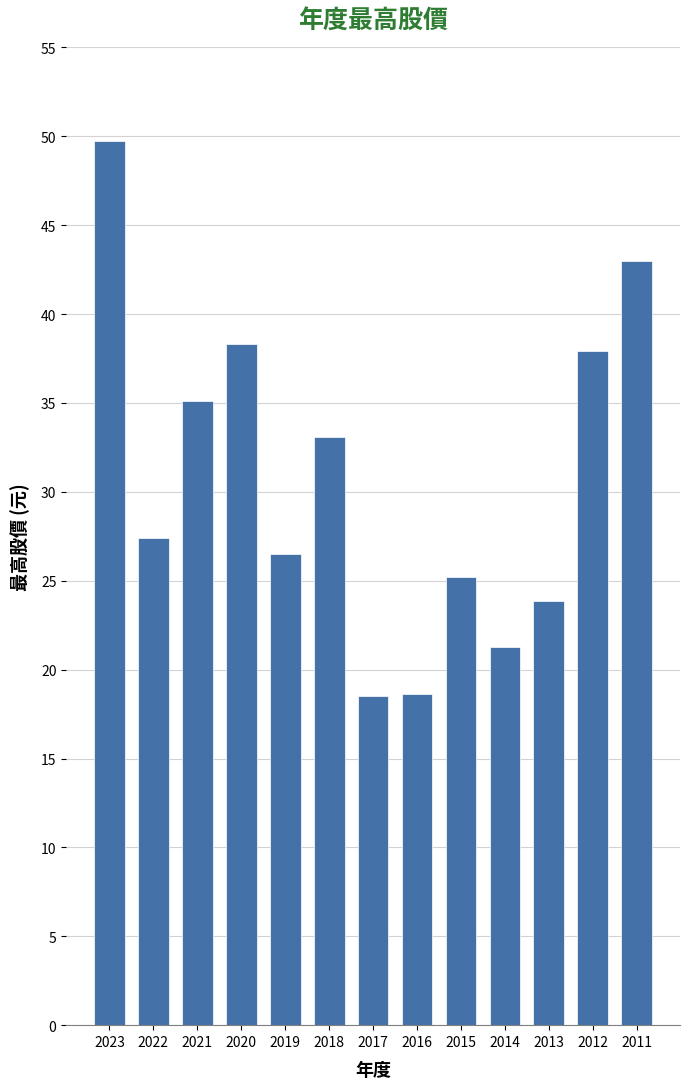

Approximately how many times larger is the value at 2016 compared to 2023?

0.4